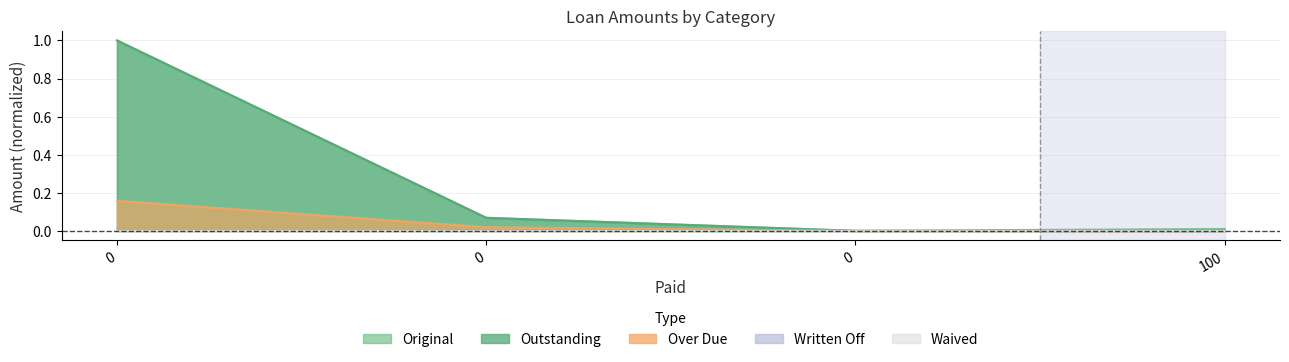

What is the greatest value displayed?

1.0